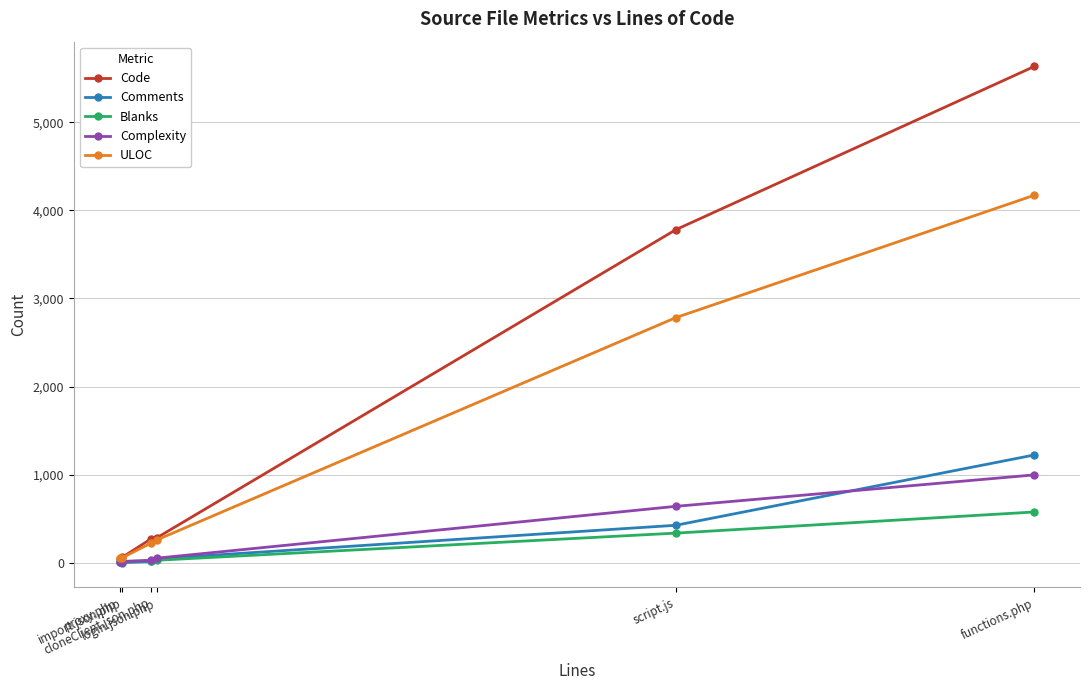

How many distinct data groups are displayed?

5